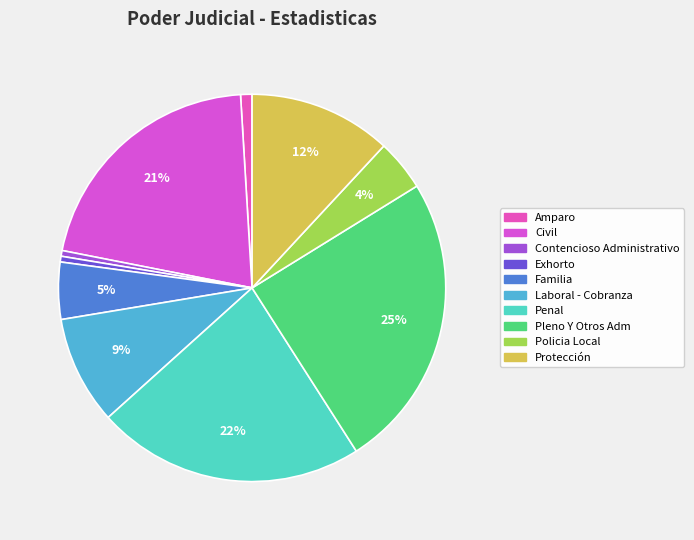

To the nearest percent, what percentage of the pie is Penal?

22%